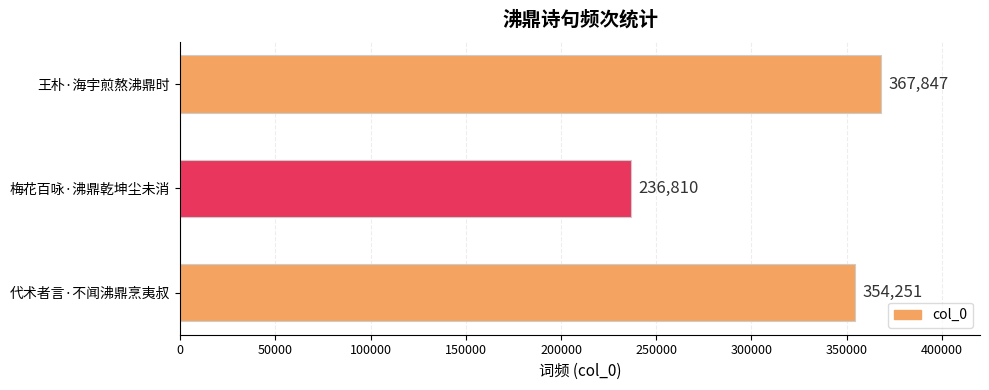

The value at 王朴·海宇煎熬沸鼎时 is 235675. True or false?

False